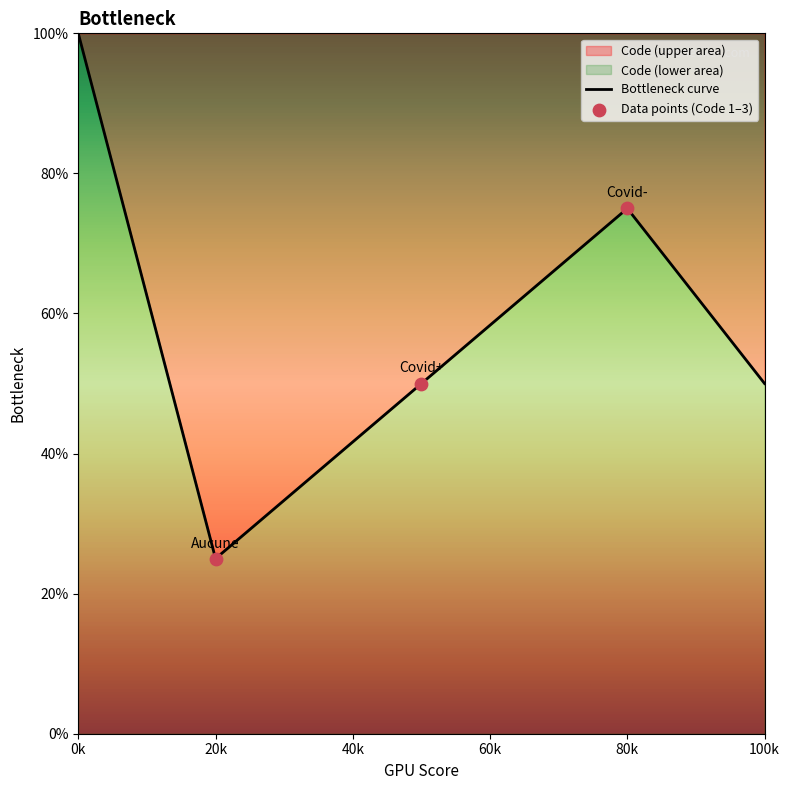

What is the change in value from 0k to 20k?

-75